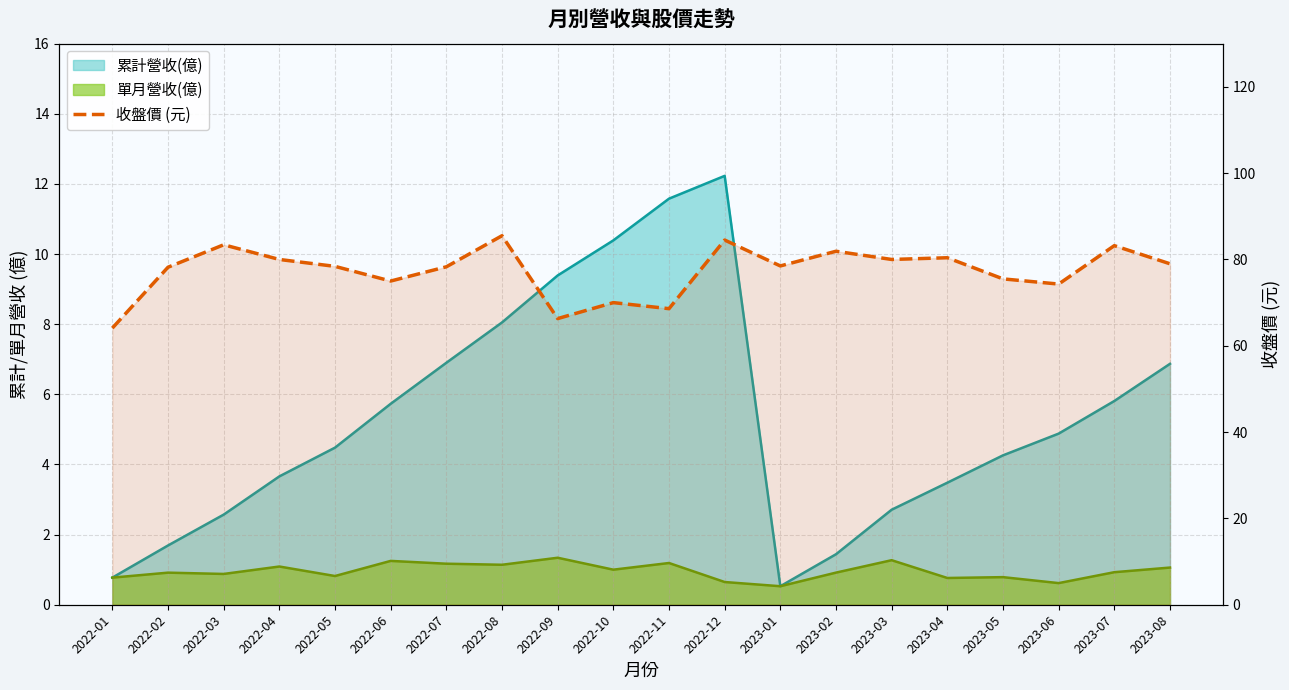

Where is the first local minimum?

2022-06